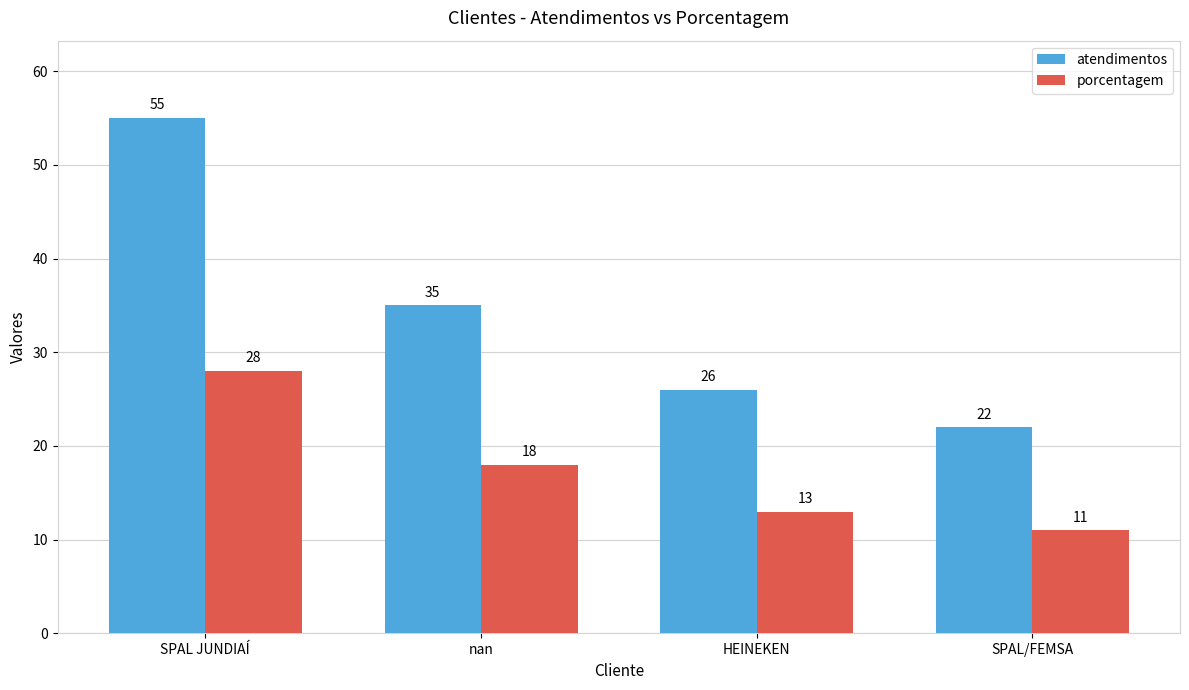

What are all the series names shown in the legend?

atendimentos, porcentagem